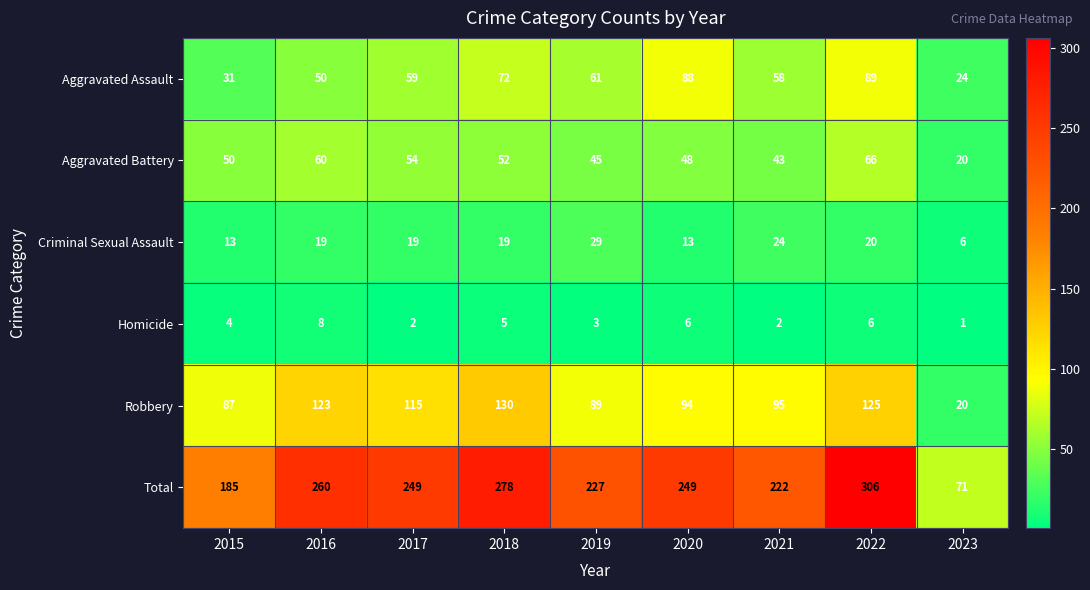

List the labels in order of Aggravated Battery value, largest first.

2022, 2016, 2017, 2018, 2015, 2020, 2019, 2021, 2023